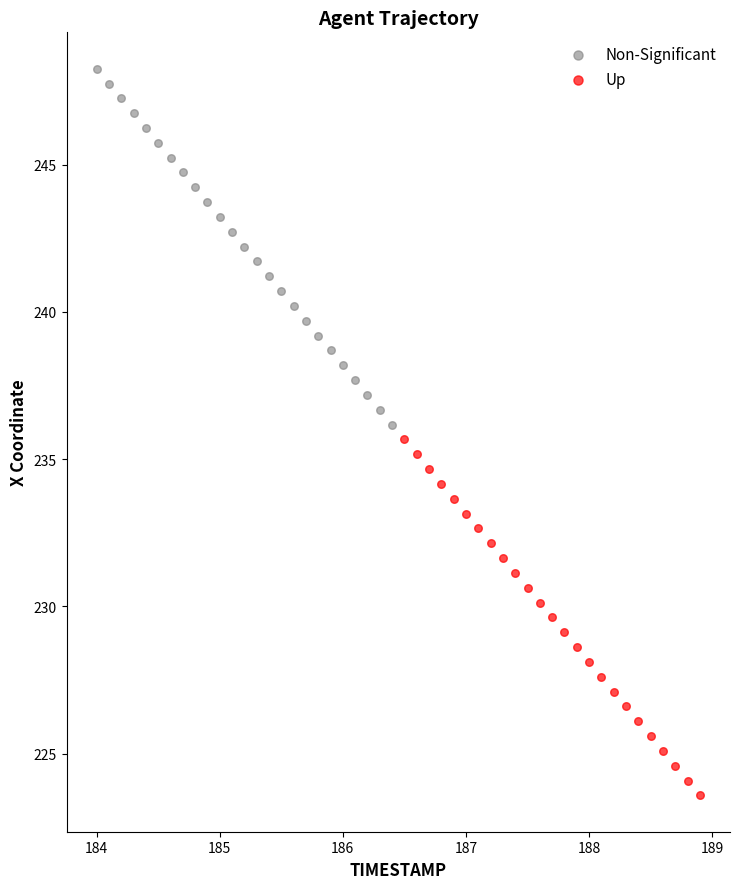

Which series reaches the minimum Y coordinate?

Up